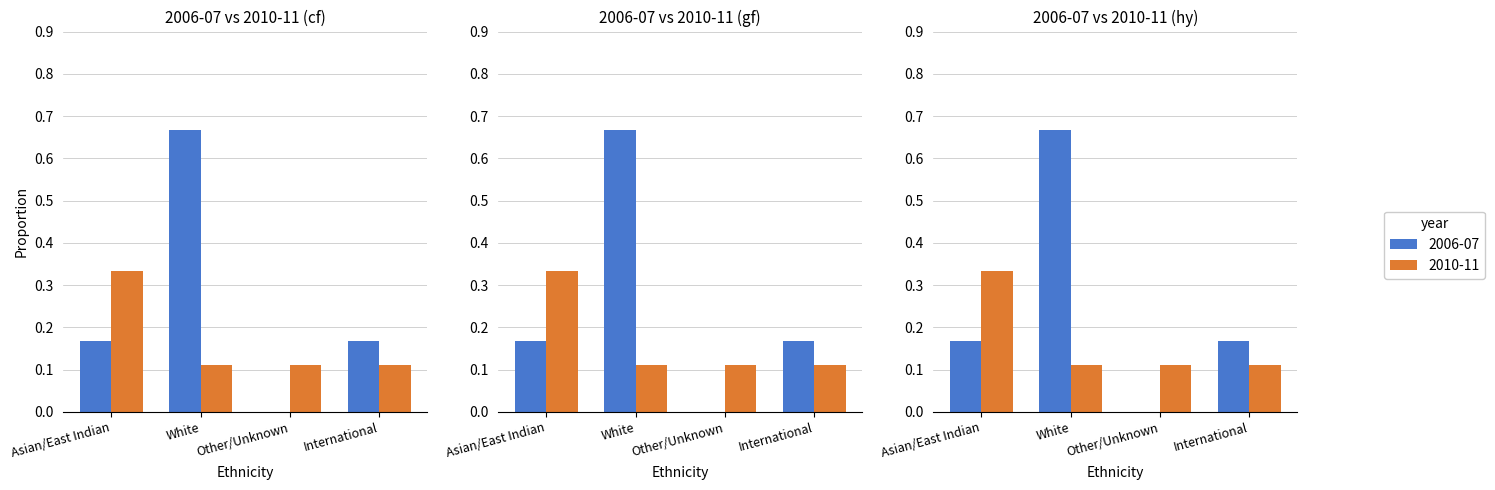

Which series has the largest total across all categories?

2006-07